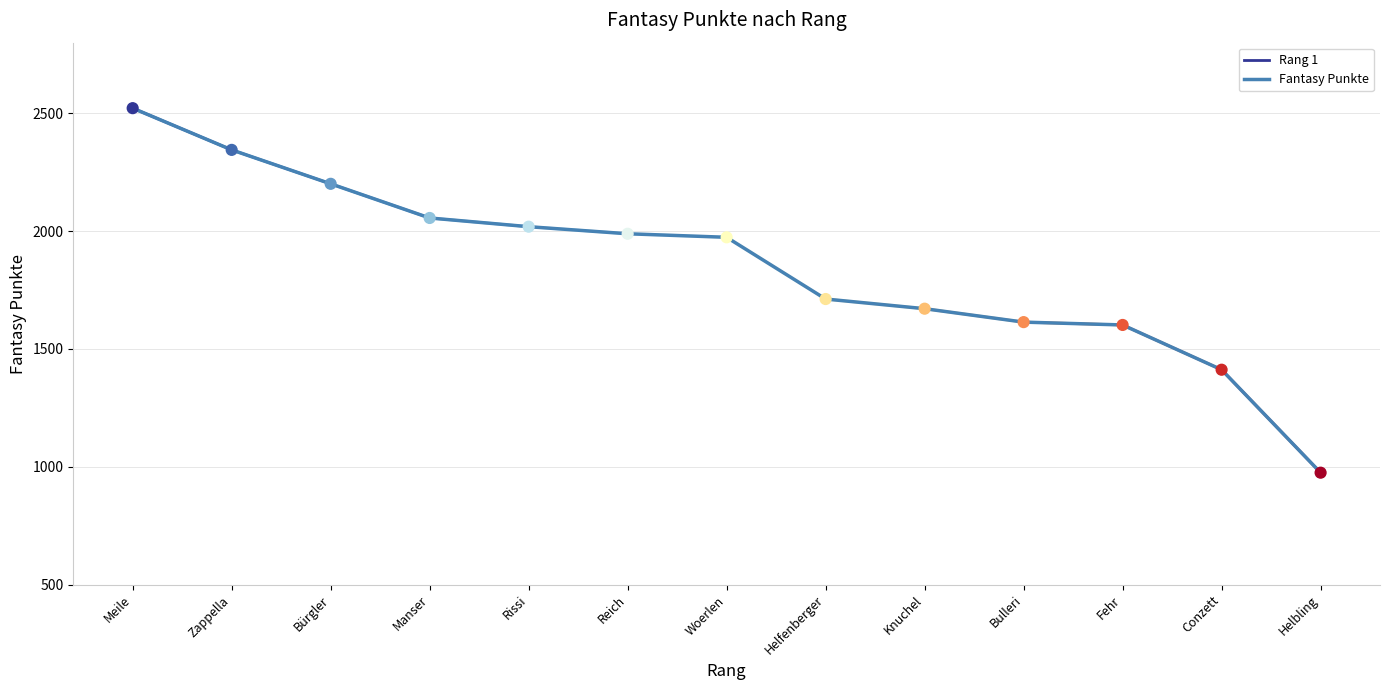

Is it true that Fantasy Punkte equals 1974 at Woerlen?

True